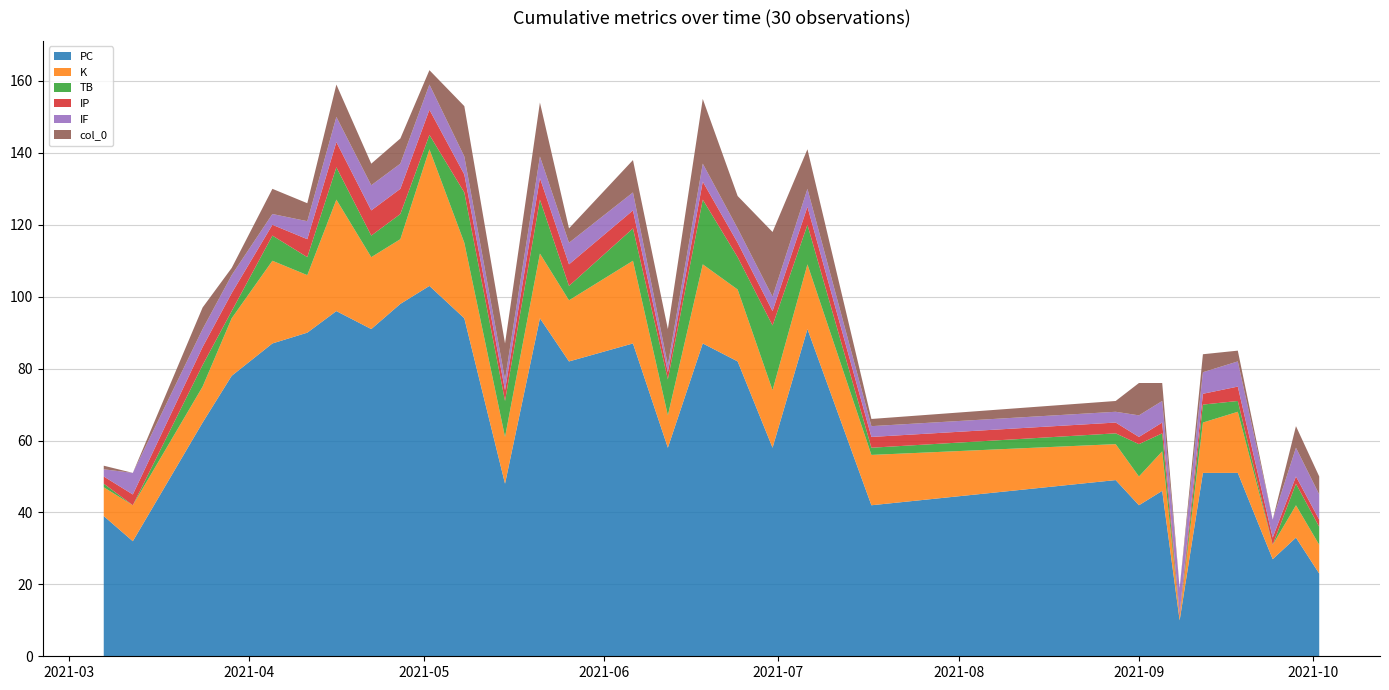

Reading right to left, extract all data points from this chart.

PC: 23	33	27	51	51	10	46	42	49	42	91	58	82	87	58	87	82	94	48	94	103	98	91	96	90	87	78	65	32	39
K: 8	9	4	17	14	1	11	8	10	14	18	16	20	22	9	23	17	18	13	21	38	18	20	31	16	23	16	10	10	8
TB: 5	6	0	3	5	0	5	9	3	2	11	18	9	18	10	9	4	15	10	14	4	7	6	9	5	7	2	6	0	1
IP: 2	2	2	4	3	1	3	2	3	3	5	4	4	5	2	5	6	6	3	5	7	7	7	7	5	3	5	5	3	2
IF: 7	8	5	7	6	7	6	6	3	3	5	4	4	5	2	5	6	6	3	5	7	7	7	7	5	3	5	5	6	2
col_0: 5	6	0	3	5	0	5	9	3	2	11	18	9	18	10	9	4	15	10	14	4	7	6	9	5	7	2	6	0	1